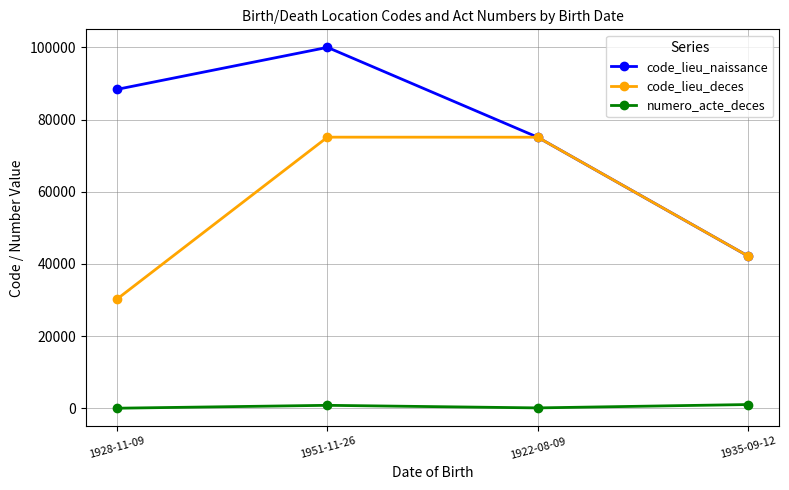

True or false: numero_acte_deces has a value of 817 at 1951-11-26.

True